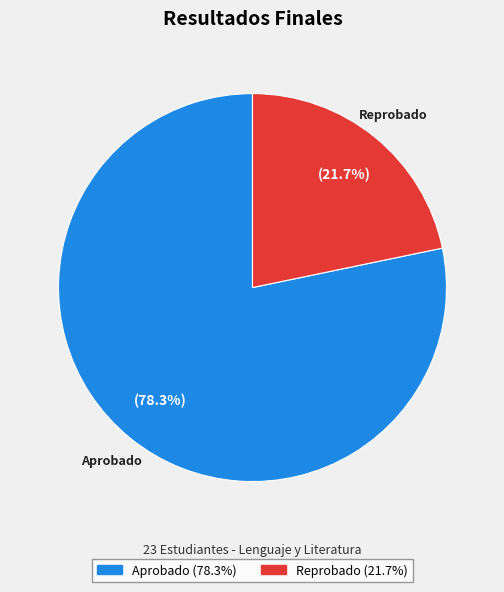

What portion of the pie excludes Reprobado?

78.3%